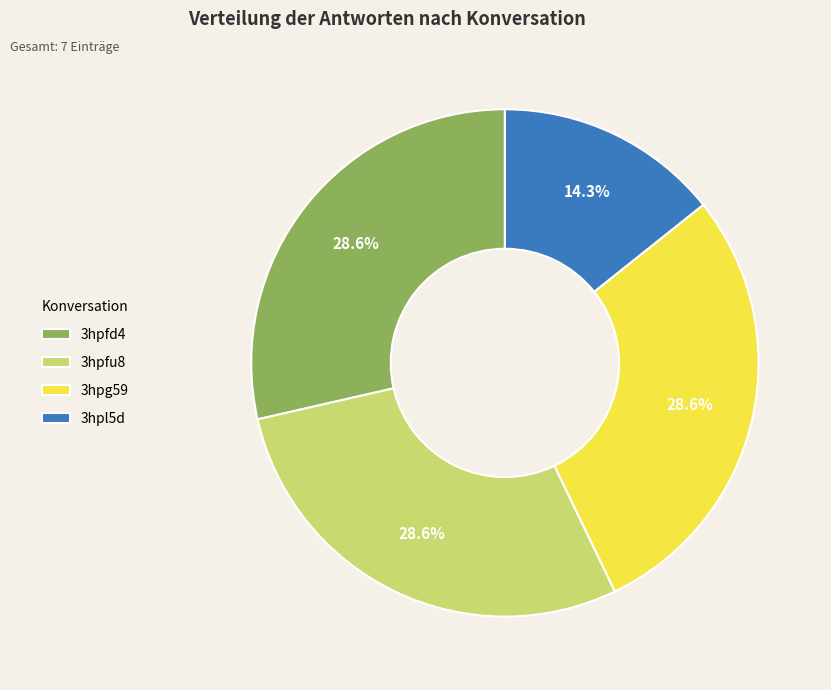

The 3hpfd4 slice represents 29% of the pie. True or false?

True